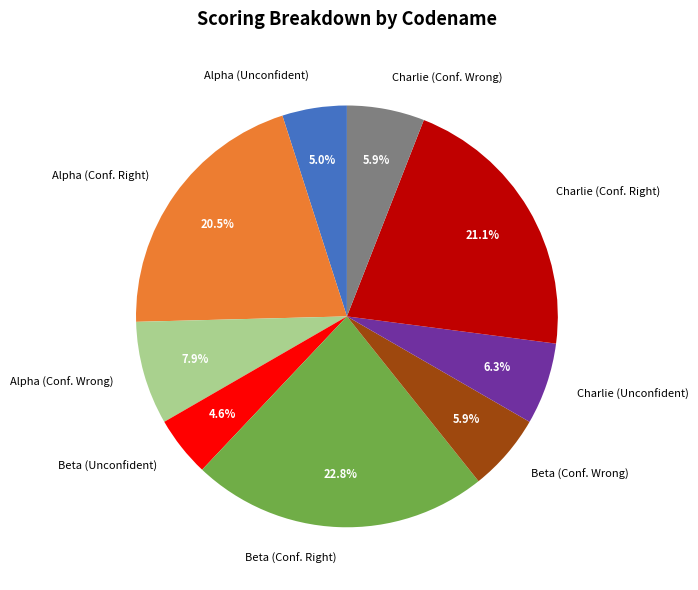

Which slice is the largest?

Beta (Conf. Right)